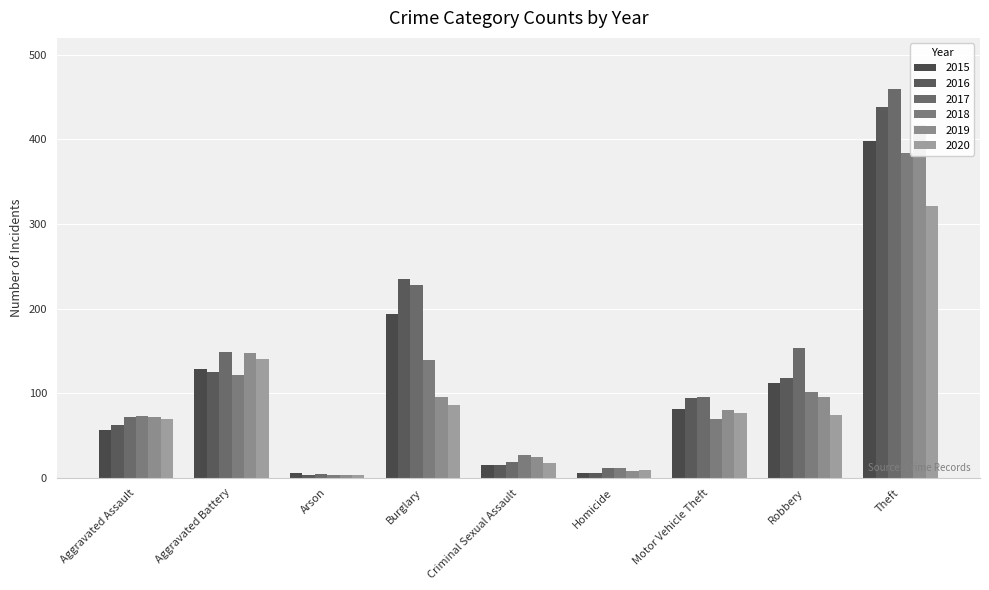

List the labels in order of 2017 value, smallest first.

Arson, Homicide, Criminal Sexual Assault, Aggravated Assault, Motor Vehicle Theft, Aggravated Battery, Robbery, Burglary, Theft